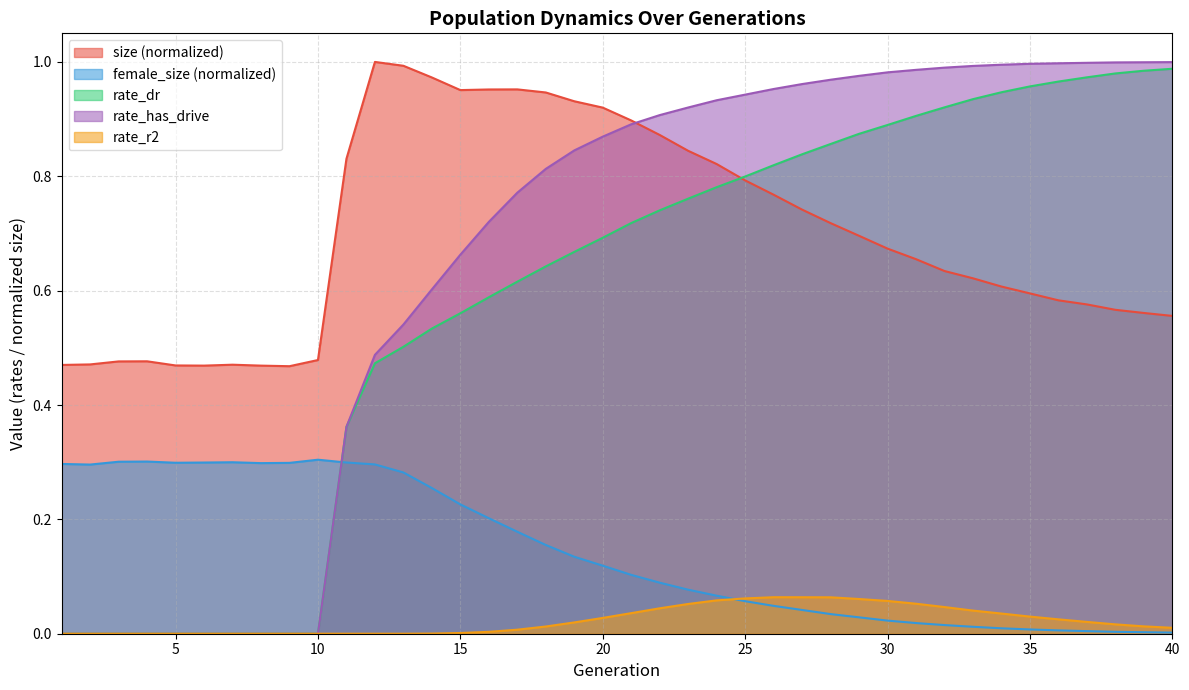

Which category has the highest value across all series?

12